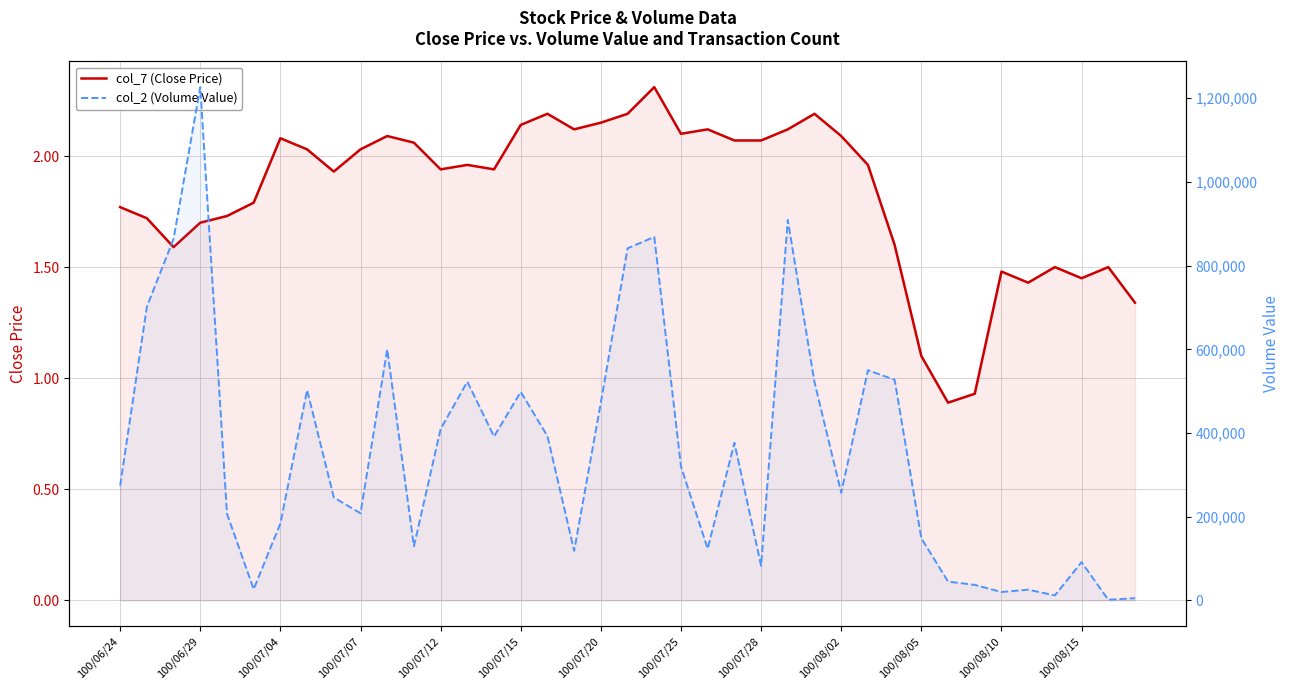

Reading right to left, transcribe all the data shown in this chart.

col_7 (Close Price): 1.3	1.5	1.4	1.5	1.4	1.5	0.9	0.9	1.1	1.6	2.0	2.1	2.2	2.1	2.1	2.1	2.1	2.1	2.3	2.2	2.1	2.1	2.2	2.1	1.9	2.0	1.9	2.1	2.1	2.0	1.9	2.0	2.1	1.8	1.7	1.7	1.6	1.7	1.8
col_2 (Volume Value): 5360.0	1500.0	91500.0	12020.0	25700.0	20120.0	37130.0	45040.0	148420.0	527200.0	550000.0	257350.0	521170.0	909010.0	82800.0	376700.0	123450.0	320000.0	868570.0	841260.0	473140.0	118520.0	392620.0	498290.0	391600.0	522630.0	409600.0	129480.0	599930.0	208310.0	246030.0	502540.0	183850.0	26850.0	207210.0	1226440.0	863800.0	701750.0	274140.0